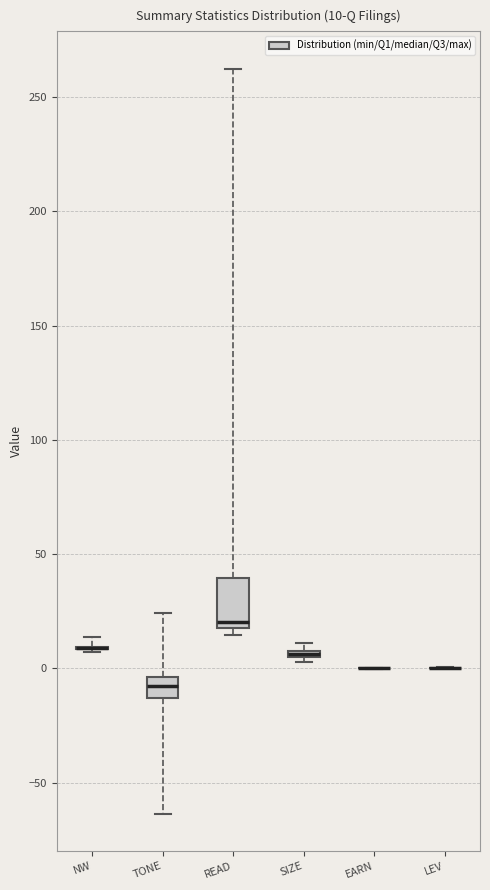

Which box is the tallest, from its lower edge to its upper edge?

READ